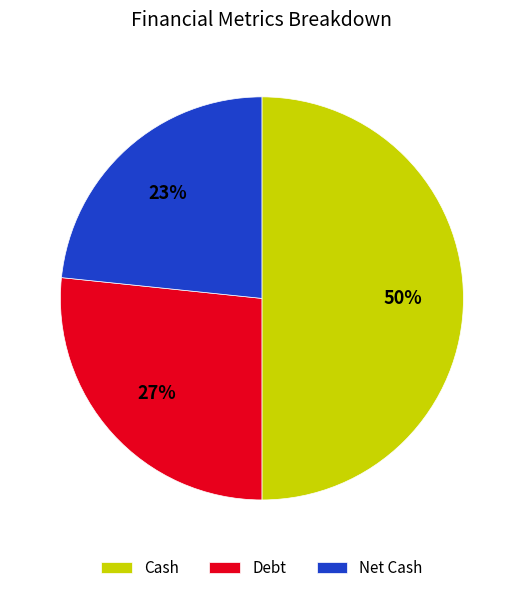

Is the sum of Debt and Cash greater than half?

Yes